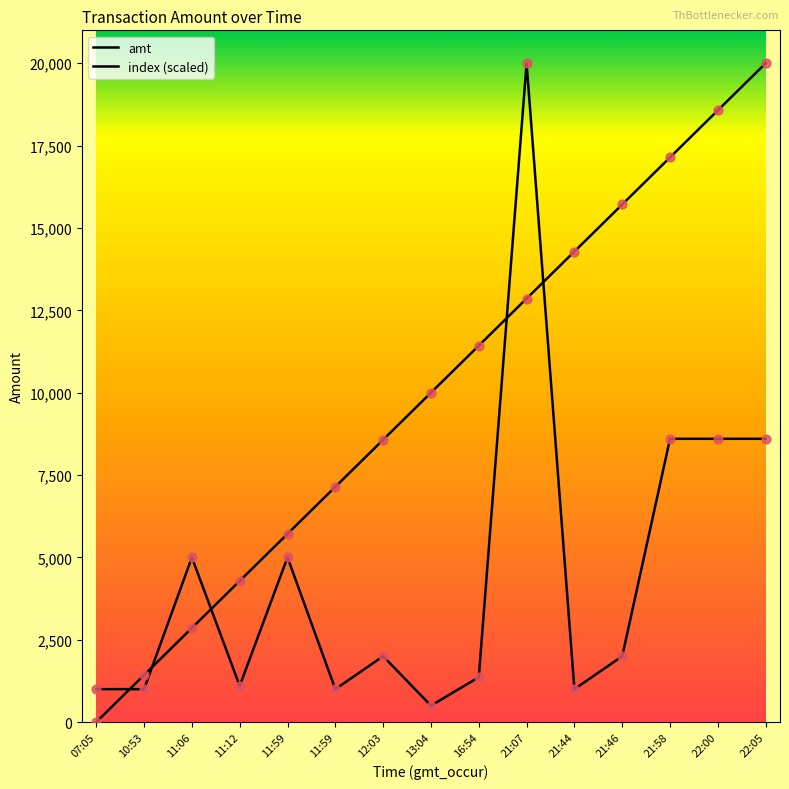

How many lines are shown in the chart?

2